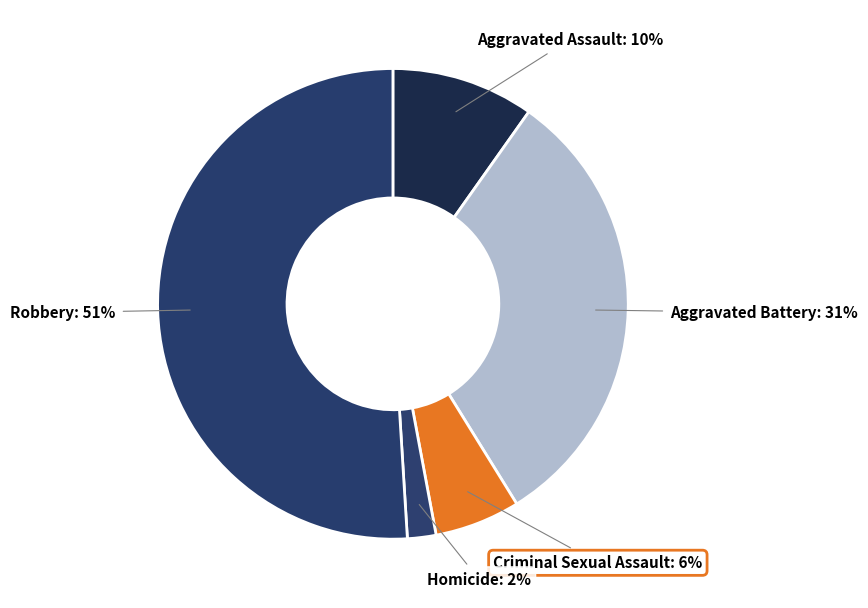

Is there a majority slice in this chart?

Yes